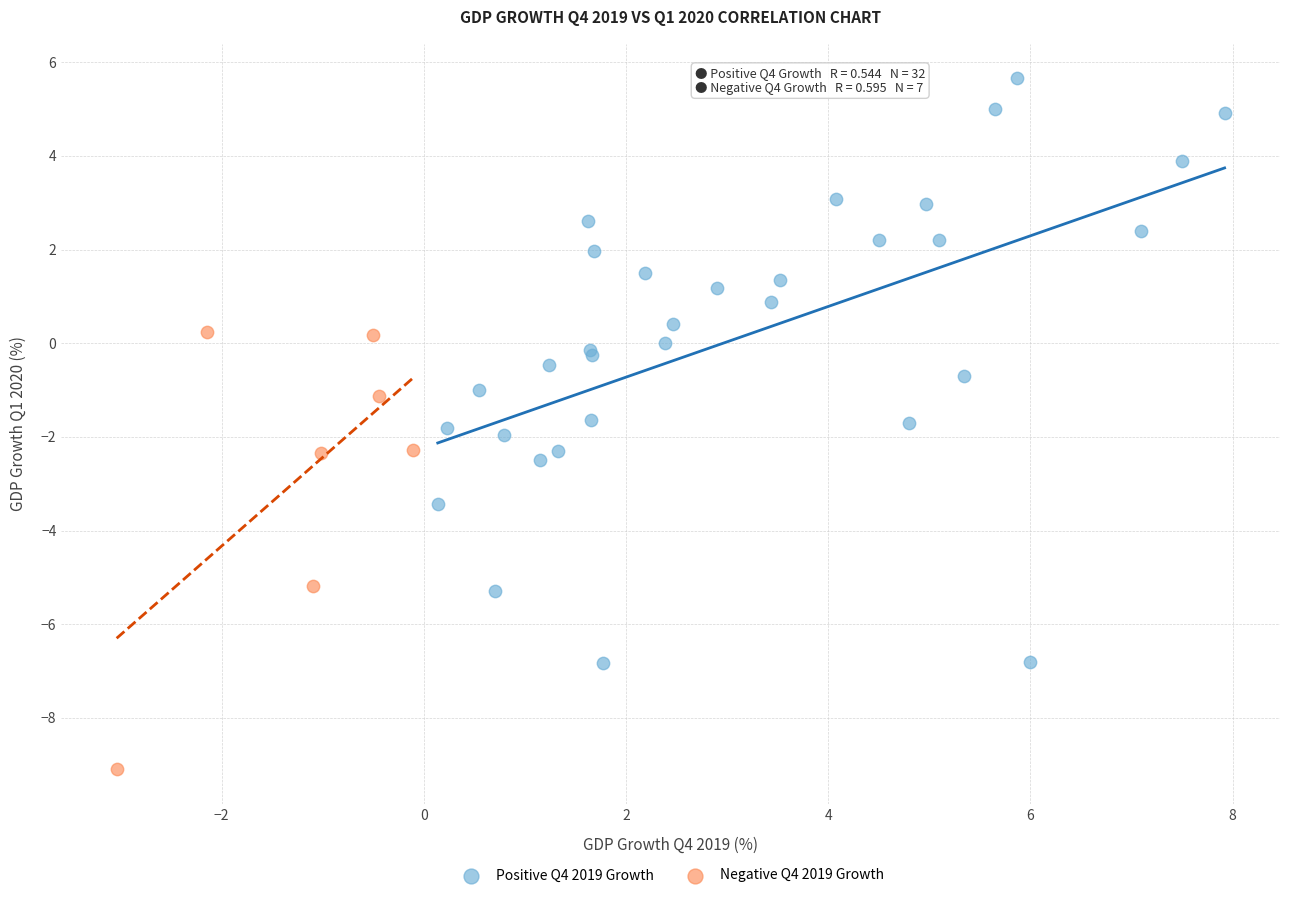

Which series contains the highest Y value?

Positive Q4 2019 Growth